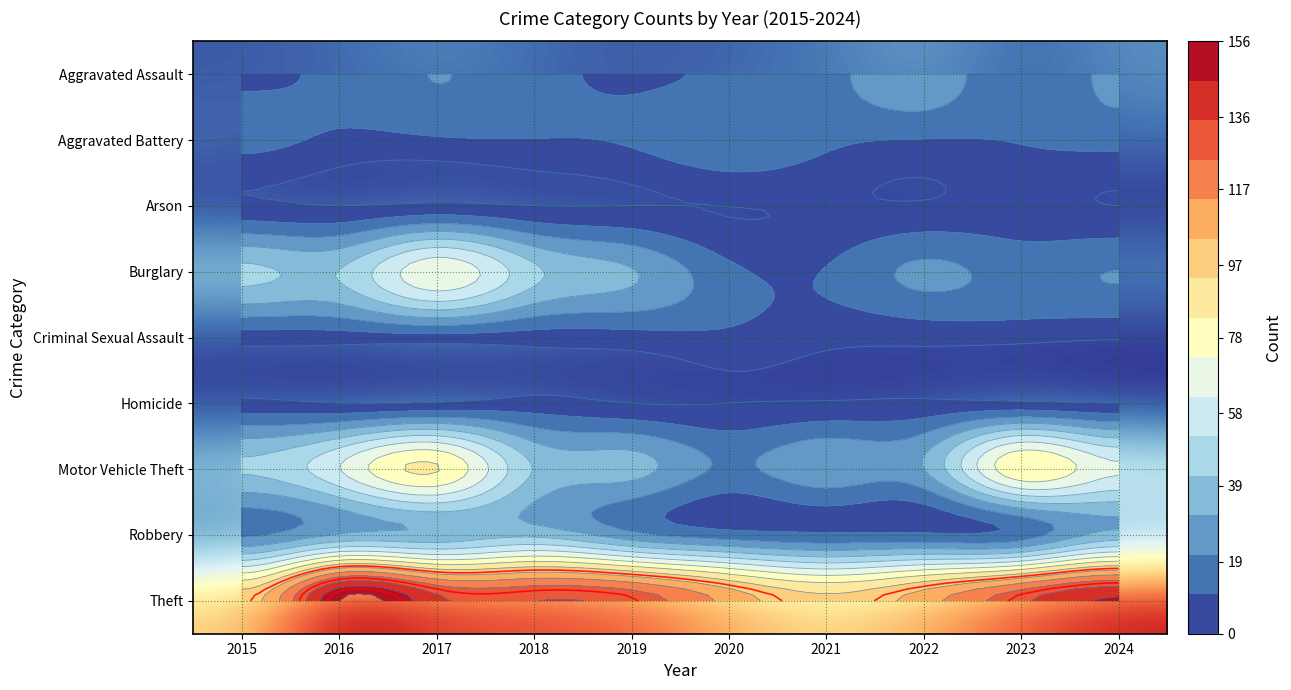

At 2020, list the series in order from smallest to largest.

Arson, Homicide, Criminal Sexual Assault, Aggravated Assault, Burglary, Robbery, Motor Vehicle Theft, Aggravated Battery, Theft